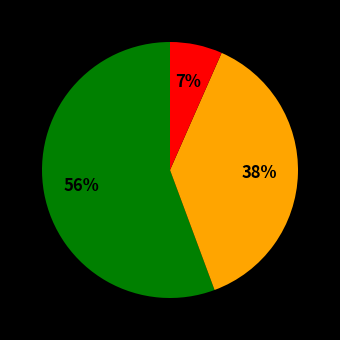

Is there any slice that represents more than half of the pie?

Yes